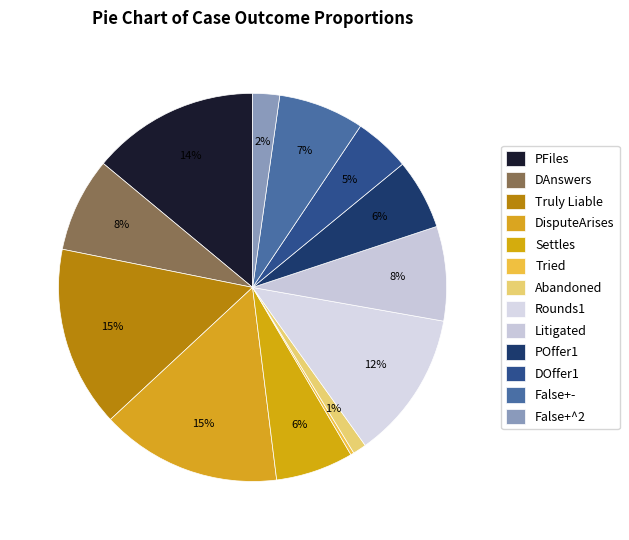

What is the ratio of the value at Abandoned to the value at Truly Liable?

0.1